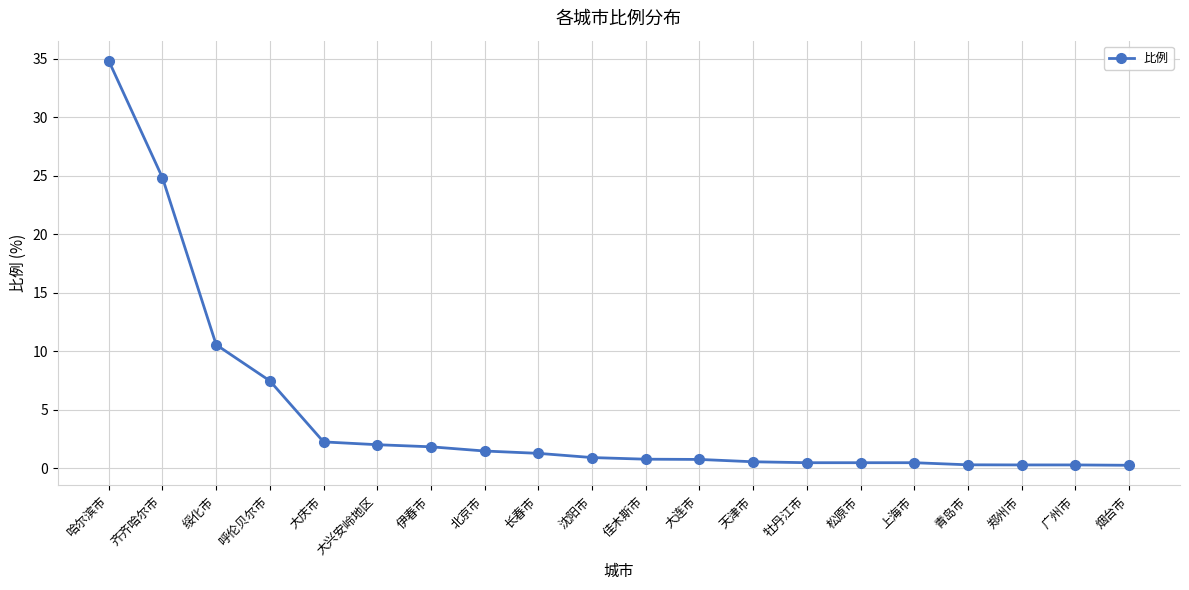

What is the maximum value shown in the chart?

34.8